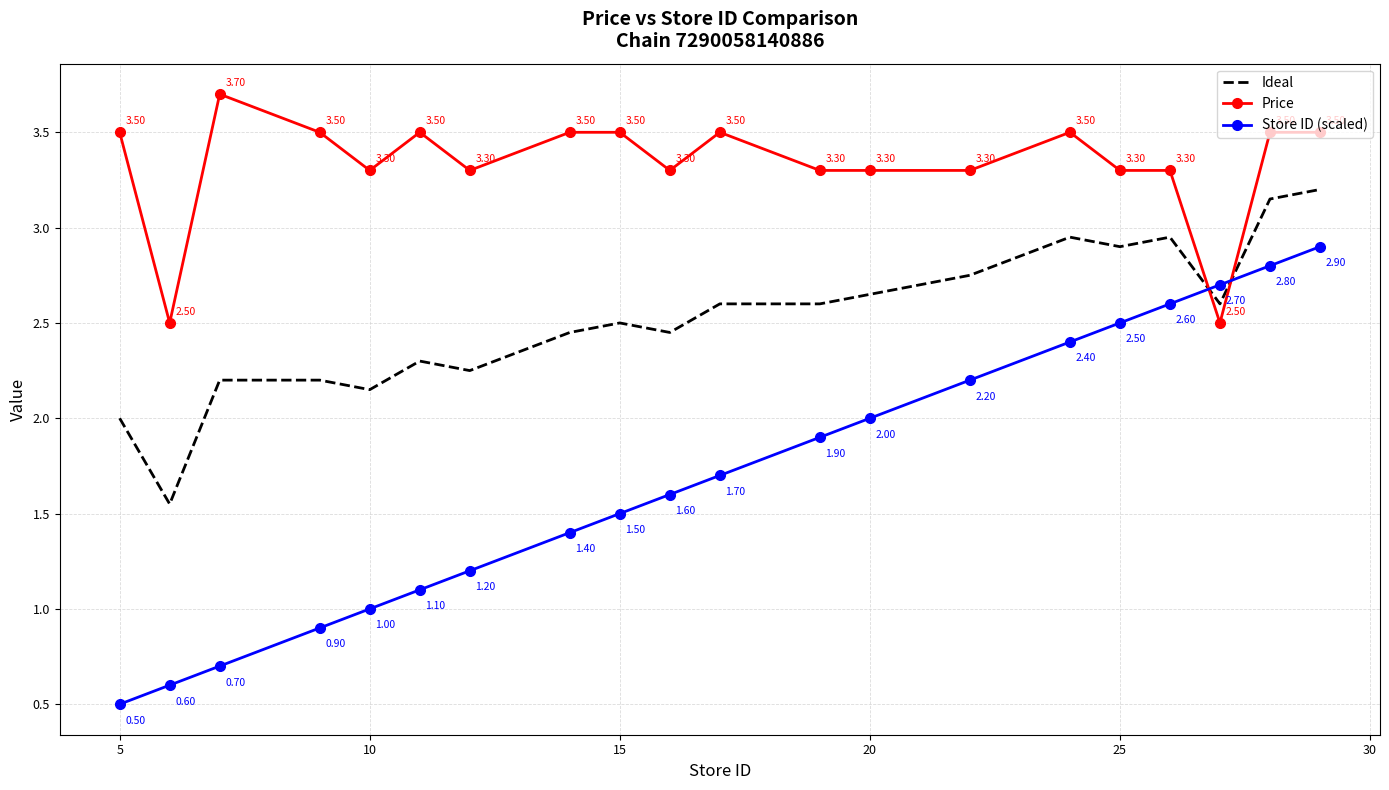

What is the sum of all Ideal values?

50.4